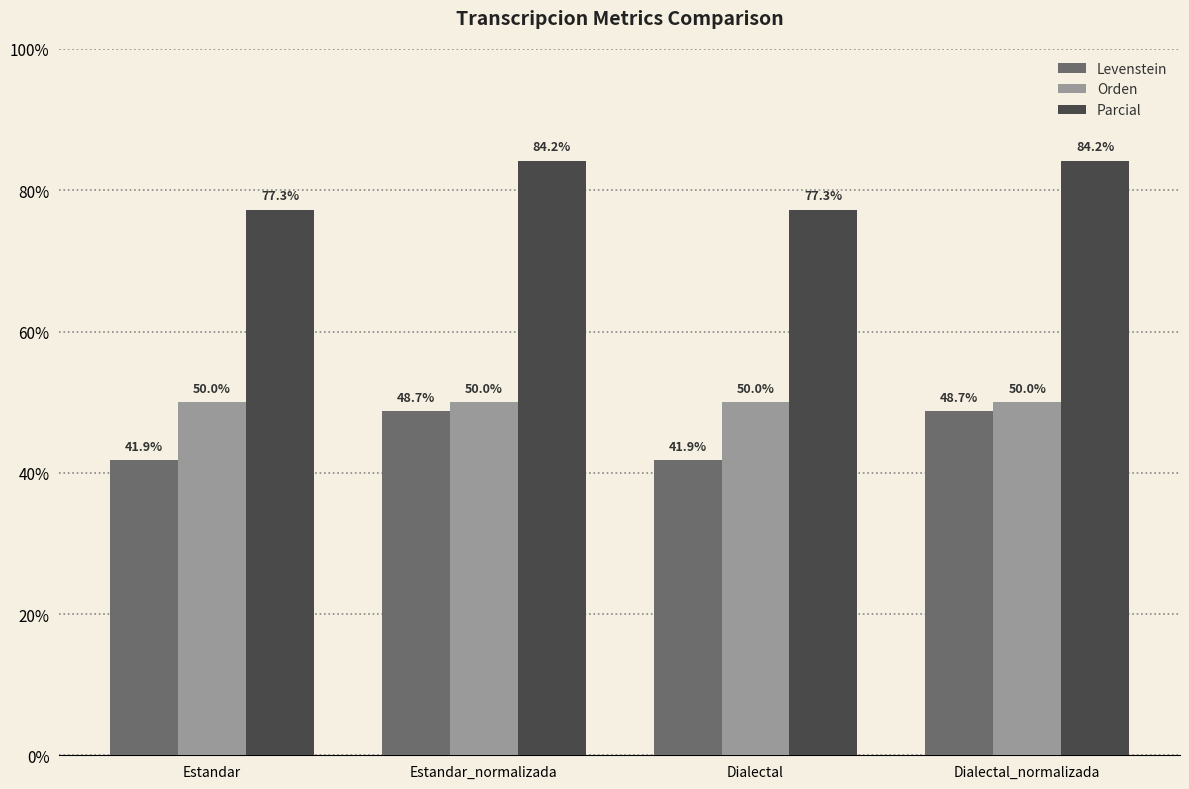

Is it true that Parcial equals 123.4 at Estandar_normalizada?

False